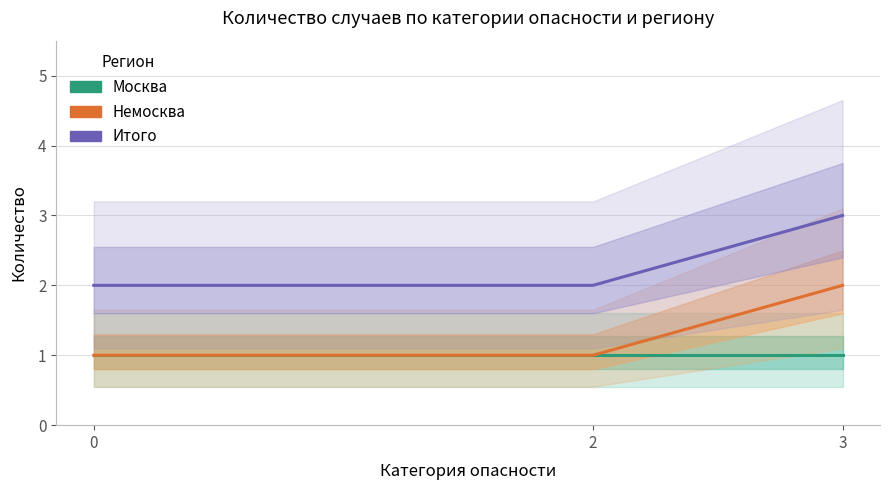

Which series has the largest total across all categories?

Итого